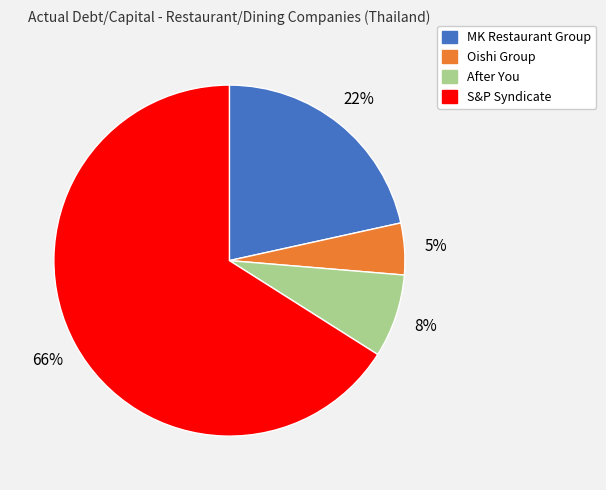

True or false: MK Restaurant Group accounts for 22% of the total.

True